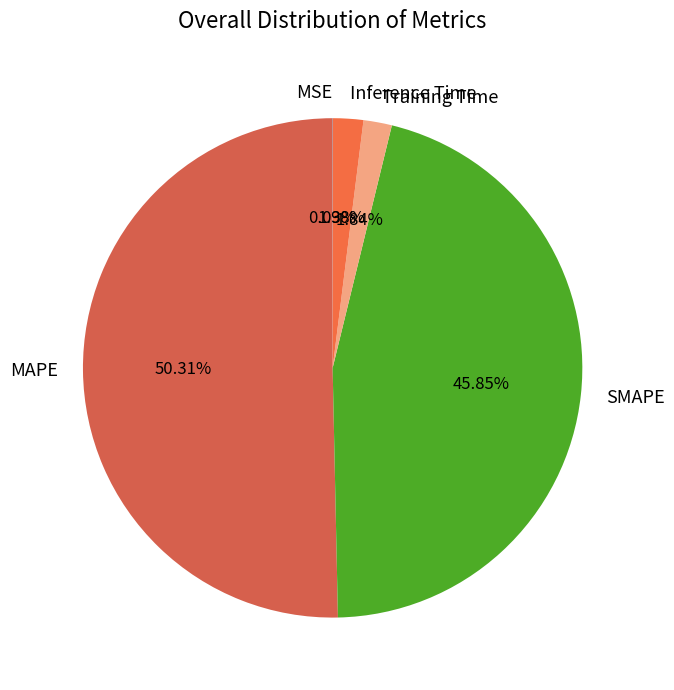

Is it true that MAPE is 50% of the pie?

True